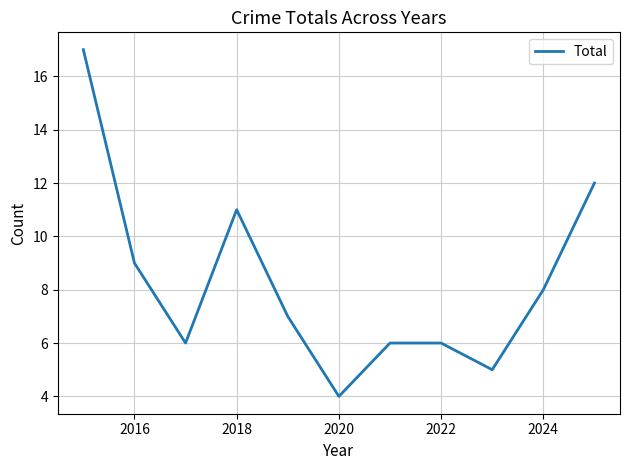

Does the chart have visible grid lines?

Yes